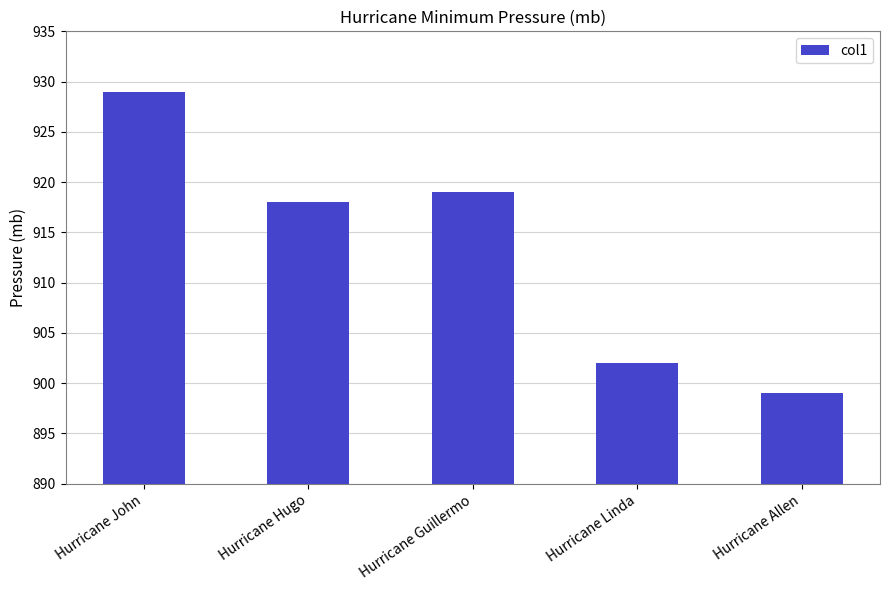

Rank the categories by value from lowest to highest.

Hurricane Allen, Hurricane Linda, Hurricane Hugo, Hurricane Guillermo, Hurricane John